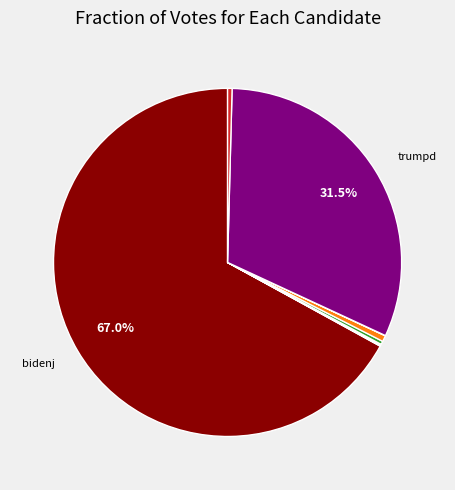

Is there any slice that represents more than half of the pie?

Yes